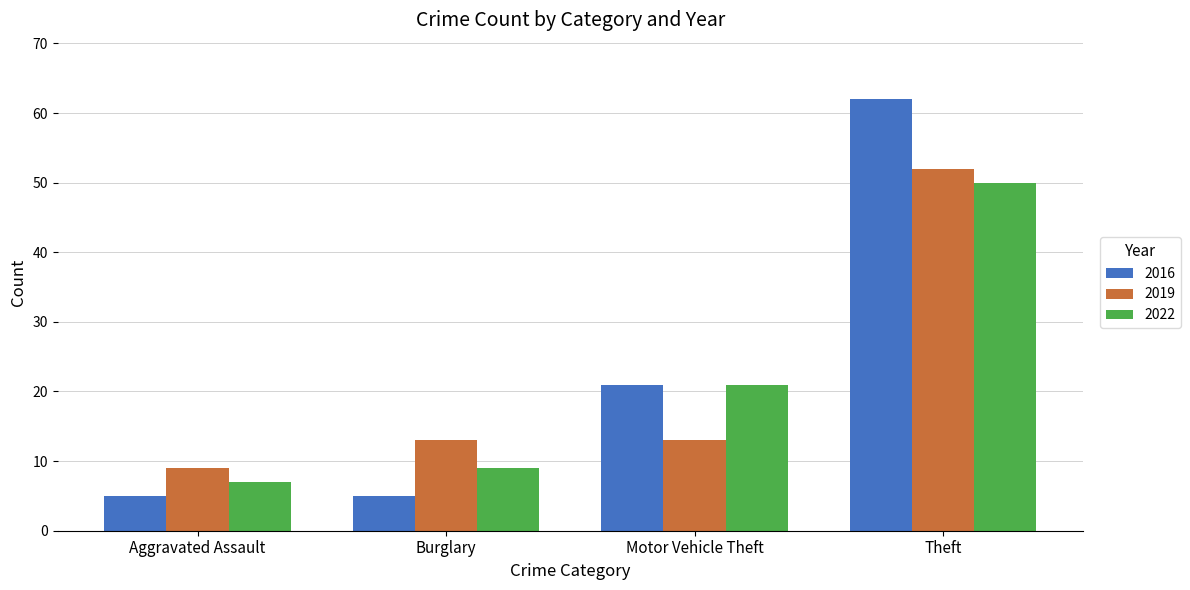

Which series has the largest range (max minus min)?

2016